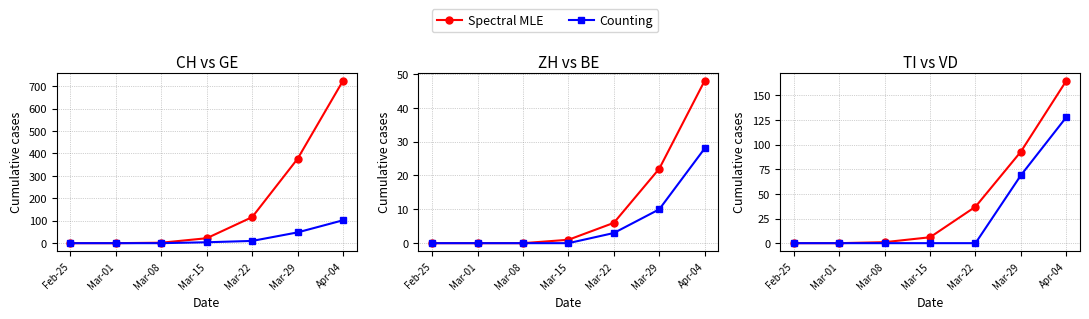

How many categories are shown in the chart?

7